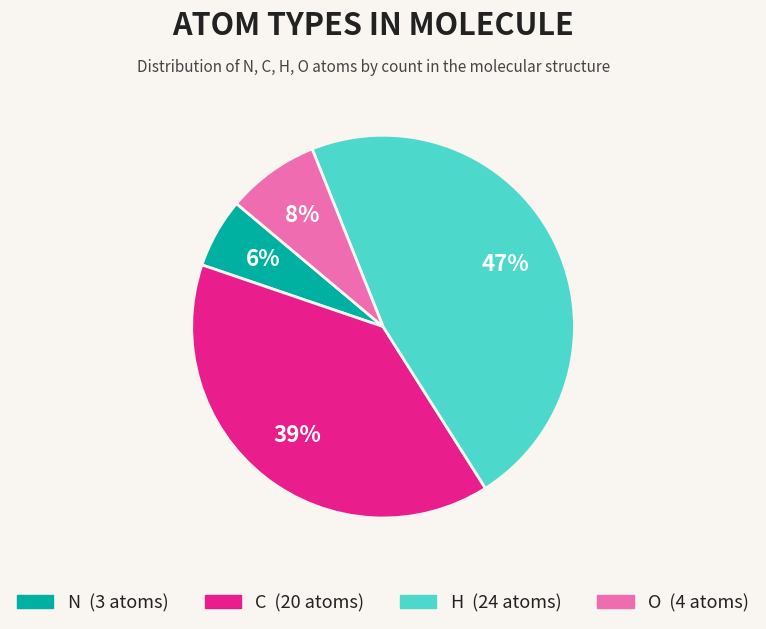

Do C and O together represent more than half of the pie?

No